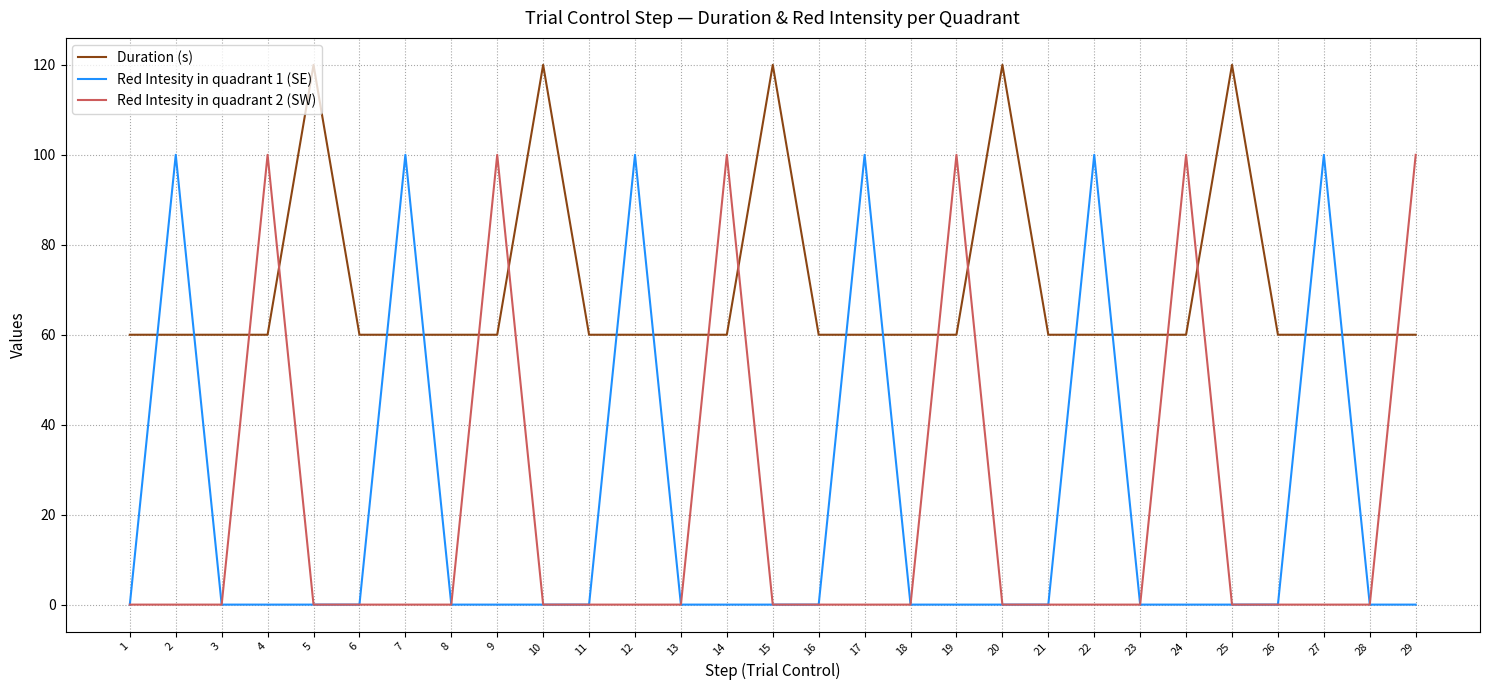

Is the value of Red Intesity in quadrant 2 (SW) at 1 greater than the value of Duration (s) at 13?

No